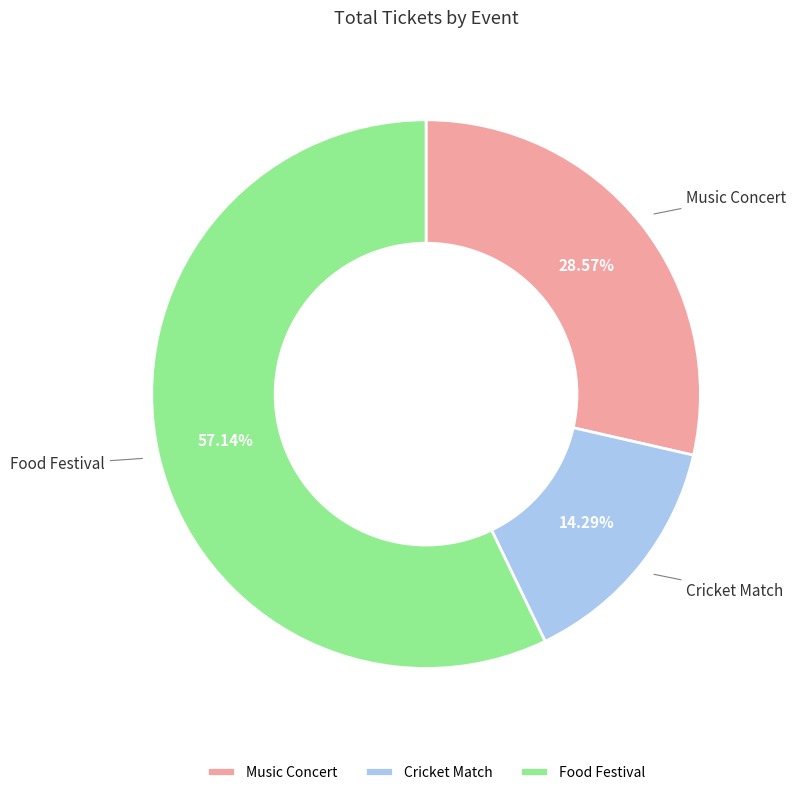

How much of the chart is everything except Food Festival?

42.9%